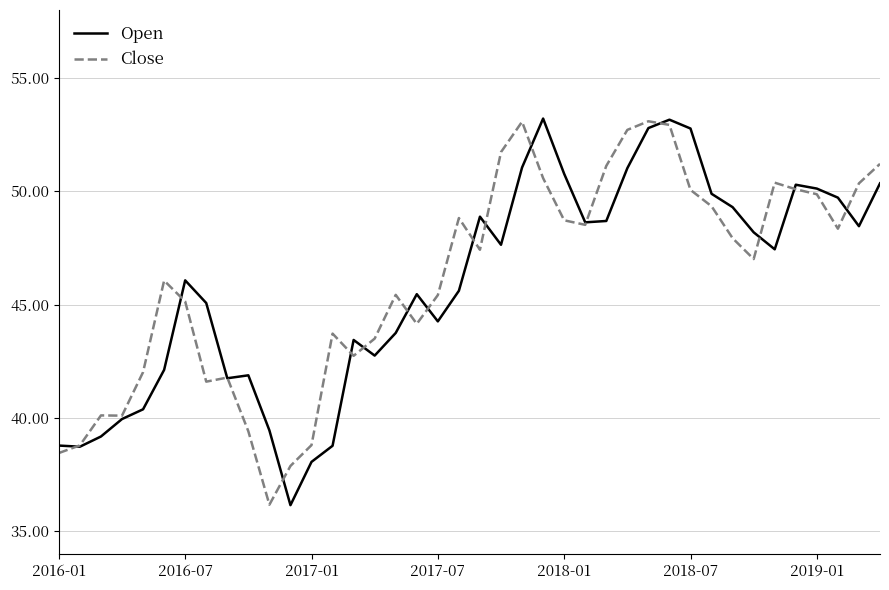

Which series ends up on top after the final intersection of Close and Open?

Close